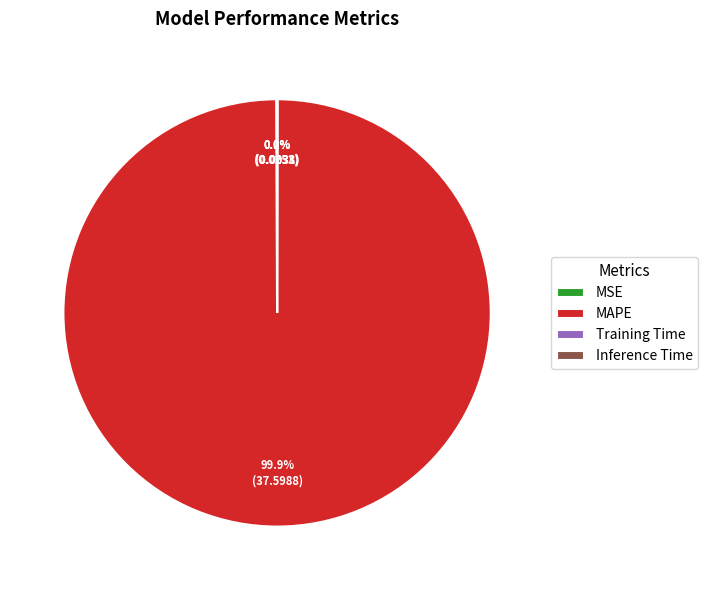

Which category accounts for the majority?

MAPE